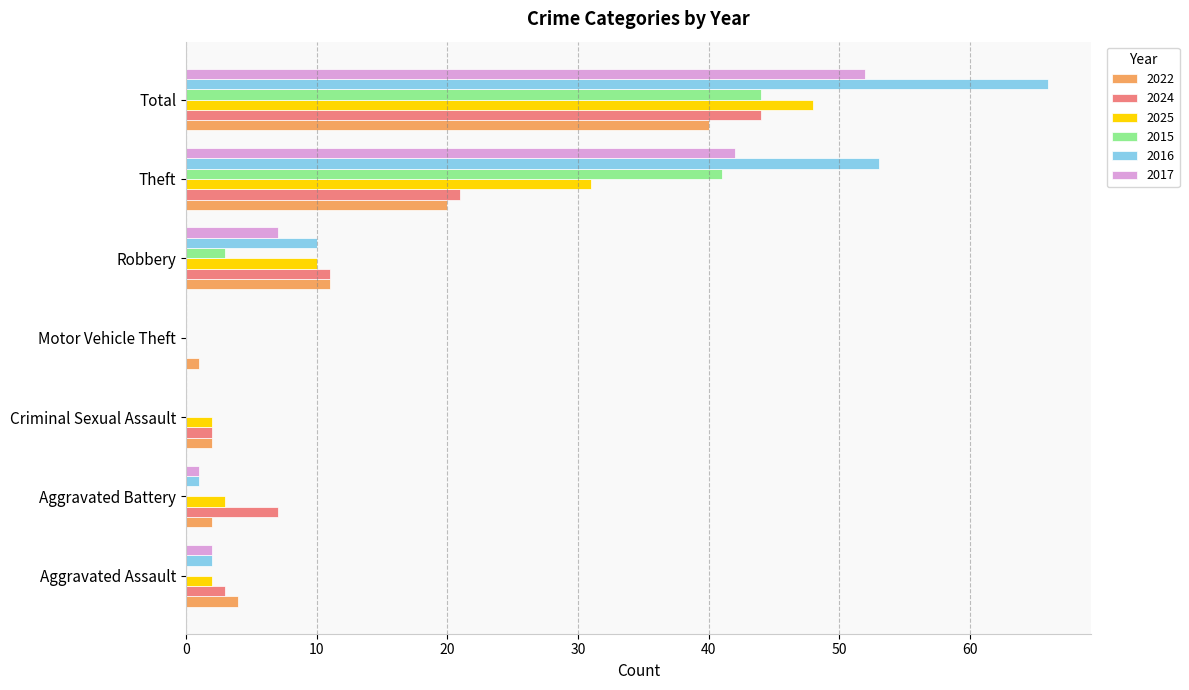

Which series has the largest total across all categories?

2016